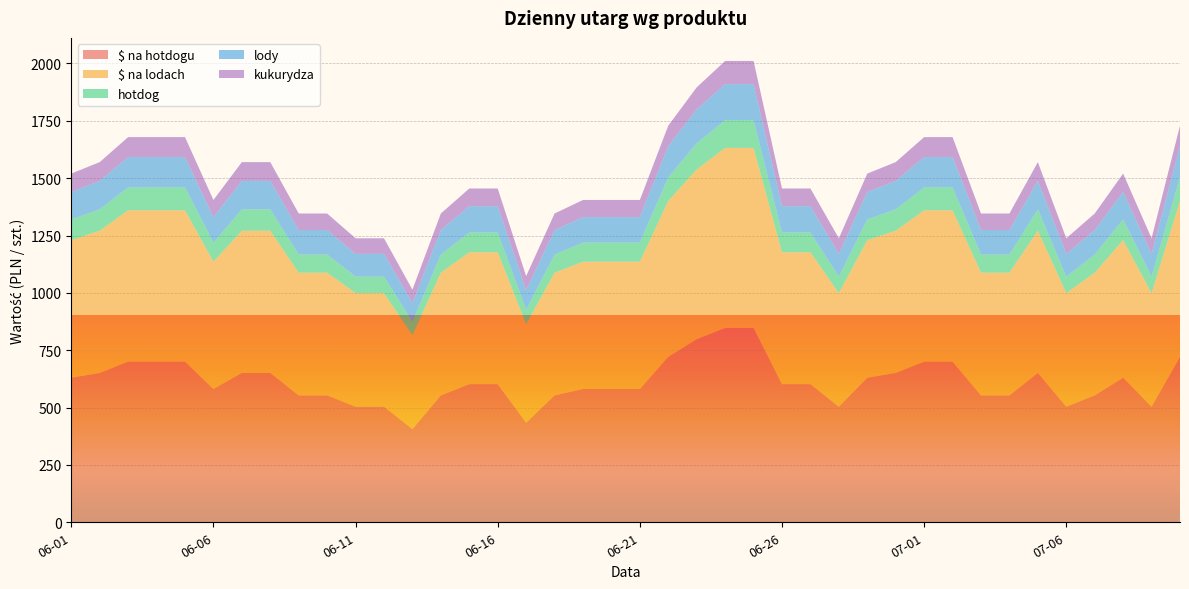

Reading left to right, list all the values displayed in this chart.

$ na hotdogu: 630	651	700	700	700	581	651	651	553	553	504	504	406	553	602	602	434	553	581	581	581	721	798	847	847	602	602	504	630	651	700	700	553	553	651	504	553	630	504	721
$ na lodach: 600	620	660	660	660	555	620	620	535	535	495	495	410	535	575	575	430	535	555	555	555	680	740	785	785	575	575	495	600	620	660	660	535	535	620	495	535	600	495	680
hotdog: 90	93	100	100	100	83	93	93	79	79	72	72	58	79	86	86	62	79	83	83	83	103	114	121	121	86	86	72	90	93	100	100	79	79	93	72	79	90	72	103
lody: 120	124	132	132	132	111	124	124	107	107	99	99	82	107	115	115	86	107	111	111	111	136	148	157	157	115	115	99	120	124	132	132	107	107	124	99	107	120	99	136
kukurydza: 80	82	87	87	87	75	82	82	72	72	68	68	58	72	77	77	61	72	75	75	75	89	96	101	101	77	77	68	80	82	87	87	72	72	82	68	72	80	68	89